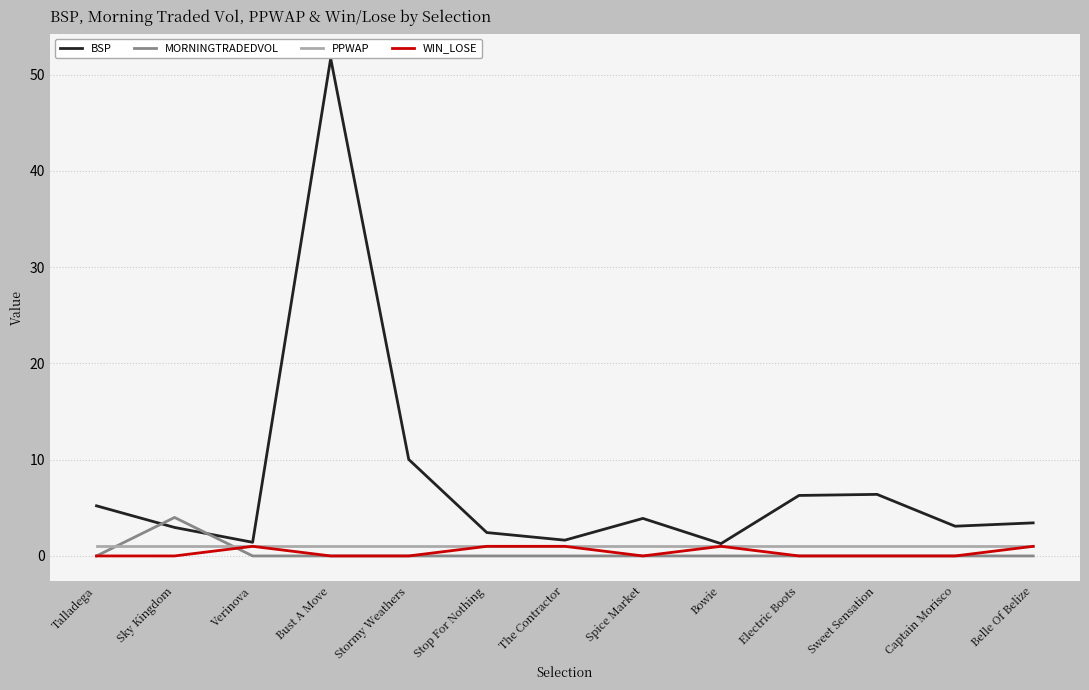

What is the highest value of the BSP series?

51.7